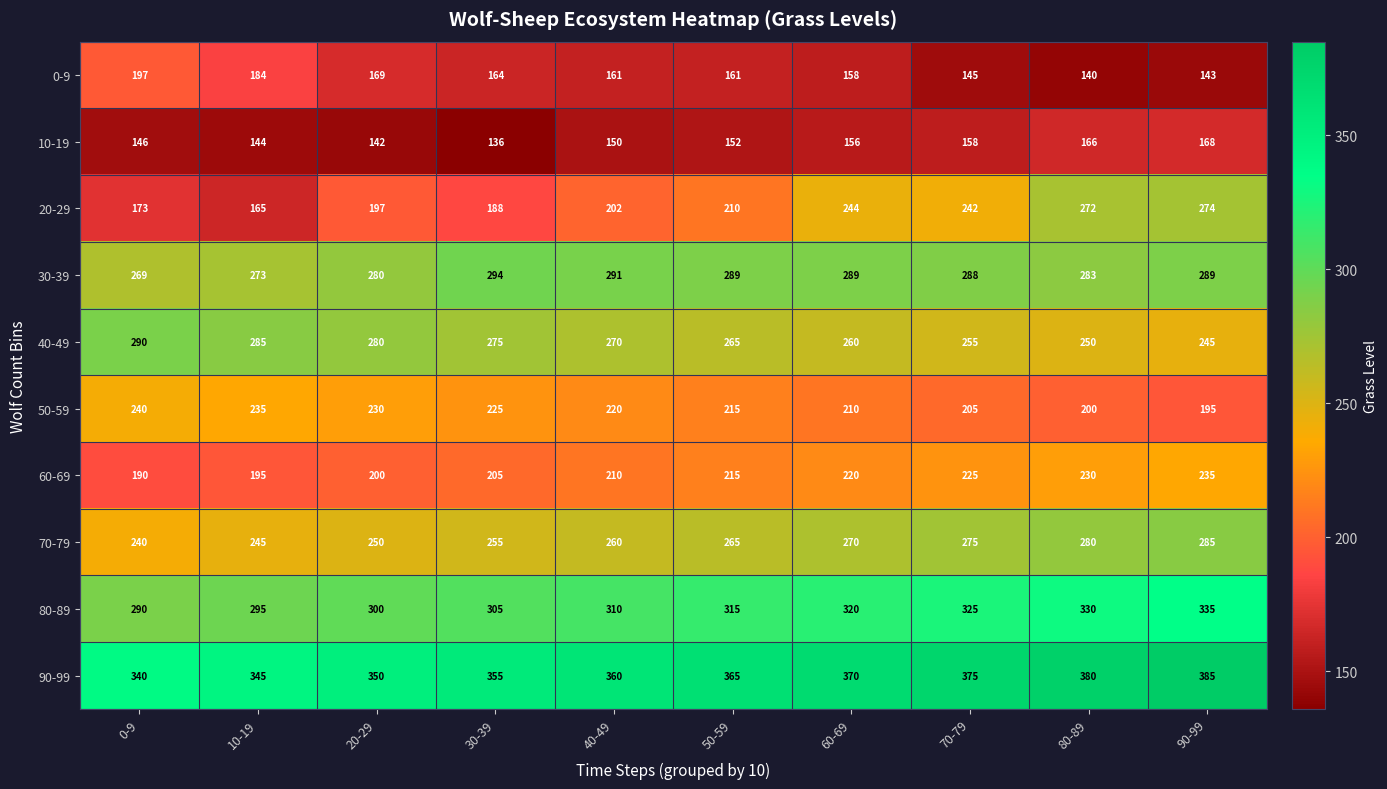

How many values in the 80-89 series are below 315?

5